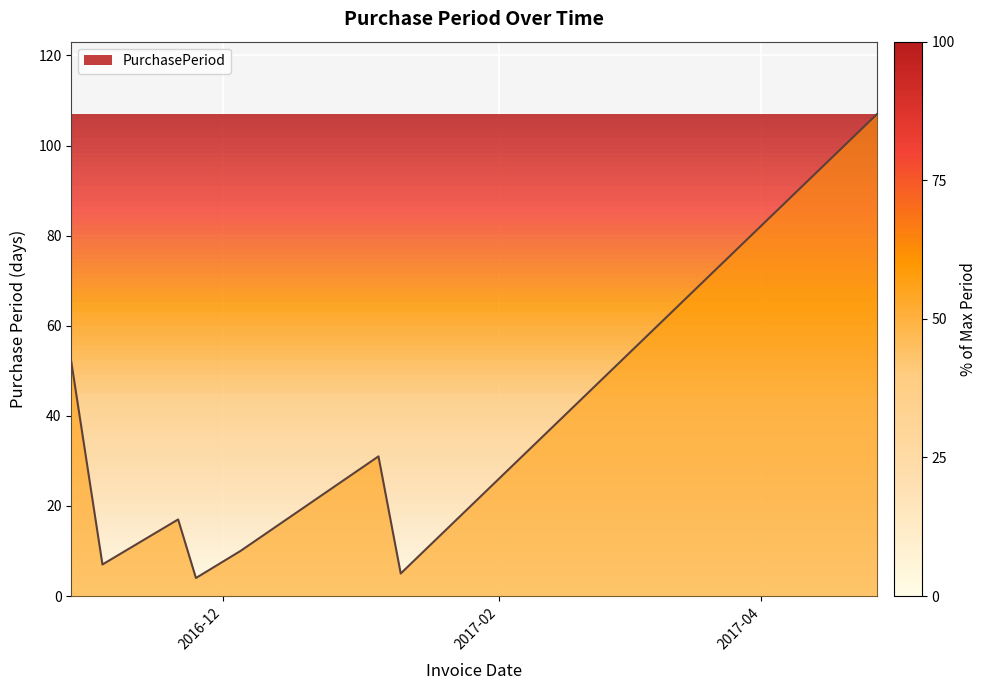

How many interior local peaks (higher than both neighbors) does the data have?

2